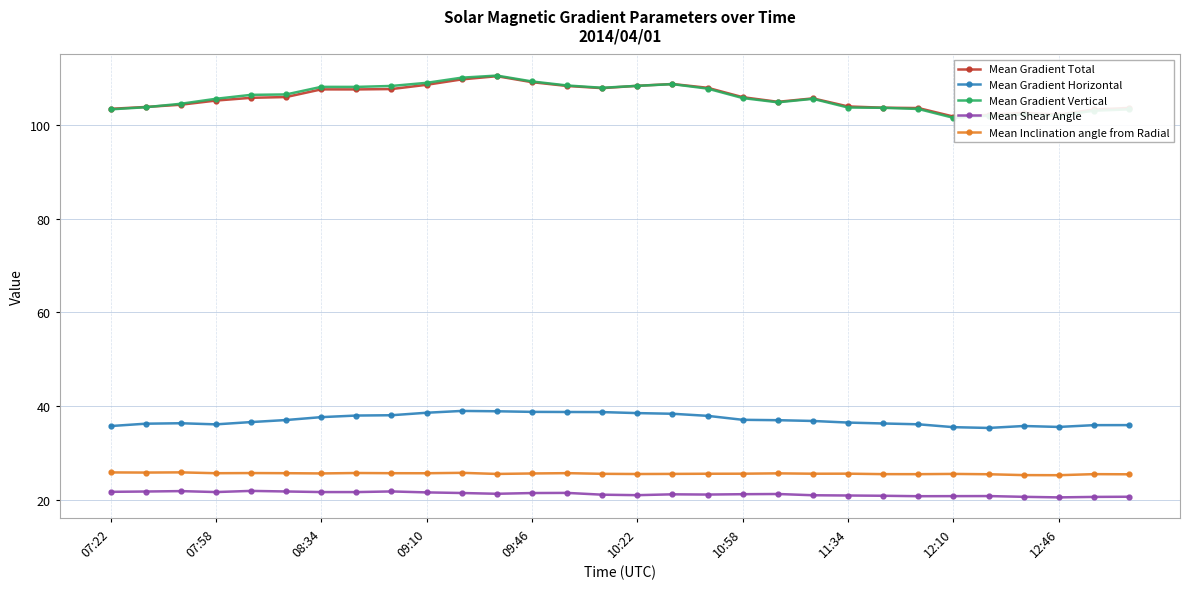

True or false: Mean Gradient Vertical has more than 1 points higher than both neighbors.

True